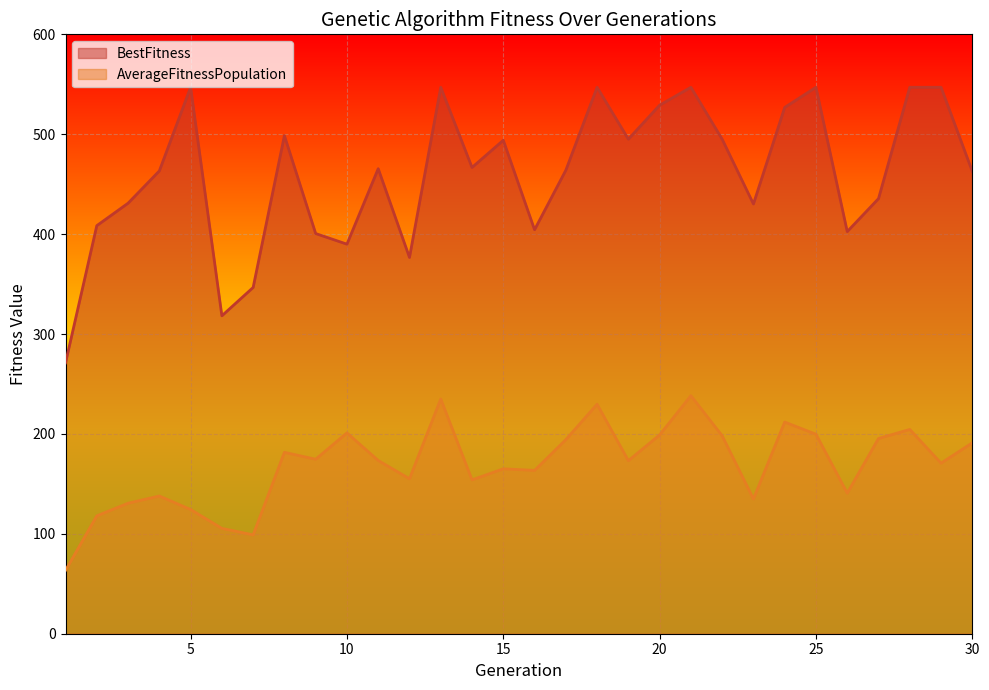

Read the AverageFitnessPopulation value at 9.

174.7